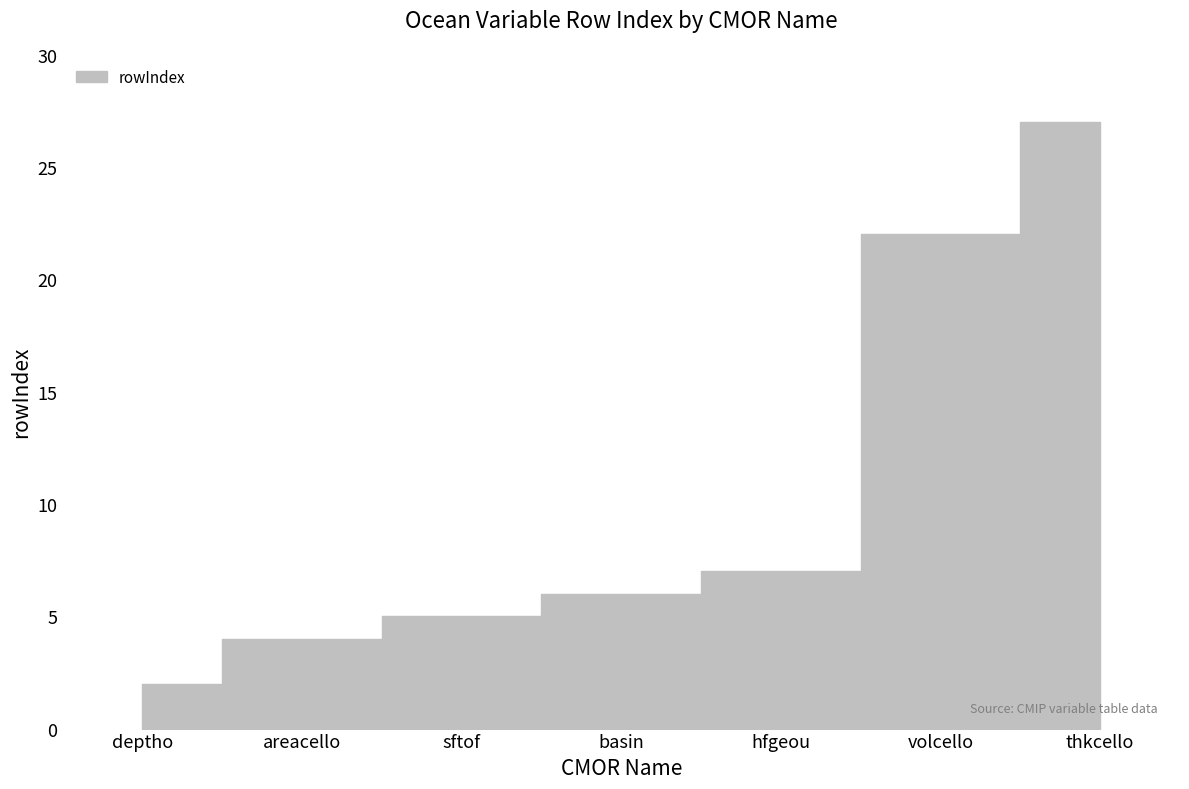

At which label does the data first exceed 6?

hfgeou